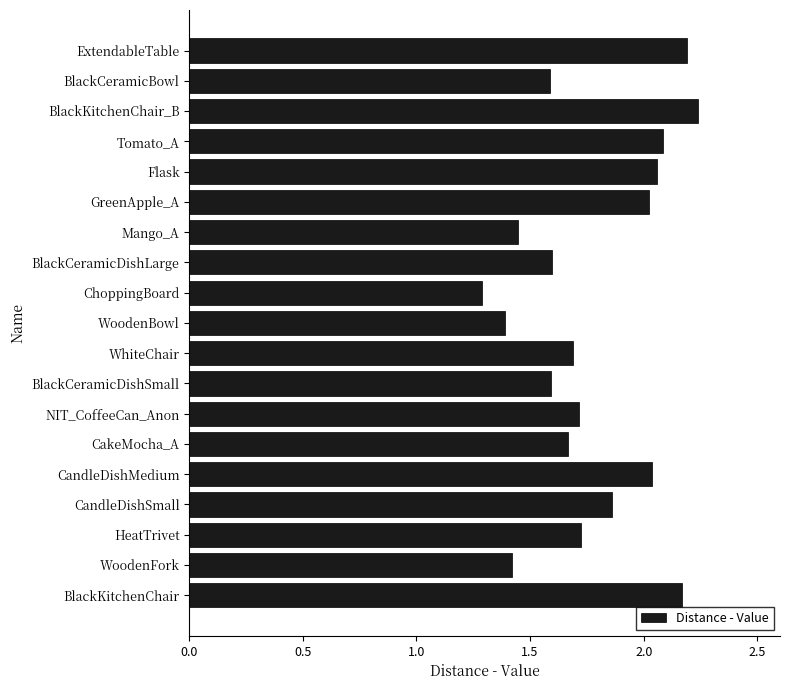

What is the label of the 1st bar from the bottom?

BlackKitchenChair